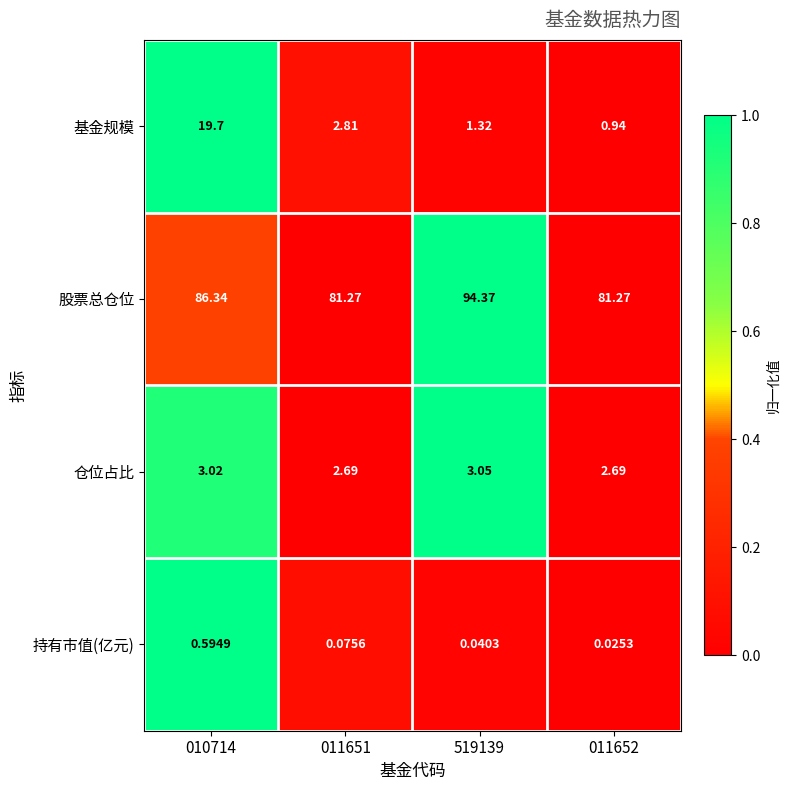

How many categories are shown in the chart?

4